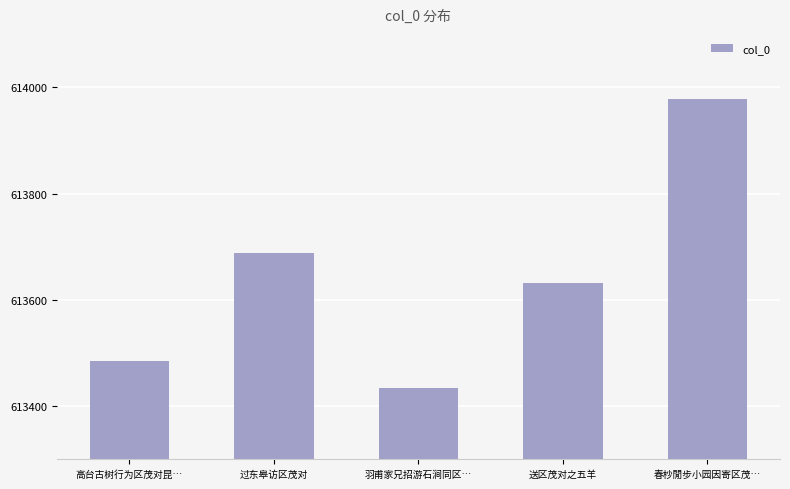

Does the chart contain stacked bars?

No